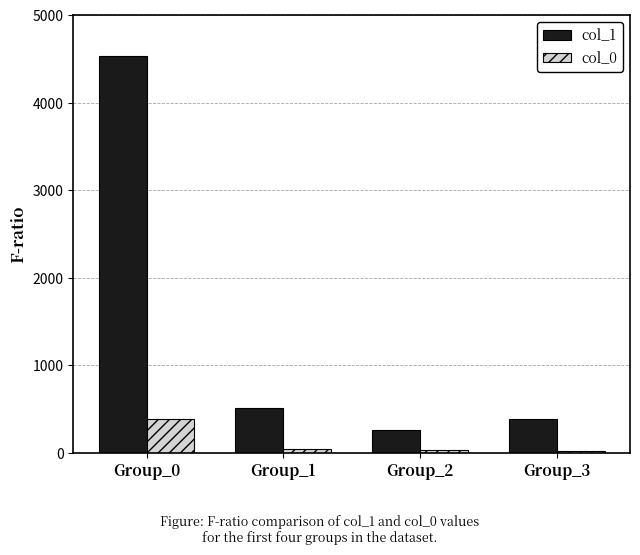

The value of col_1 at Group_0 is 8030. True or false?

False